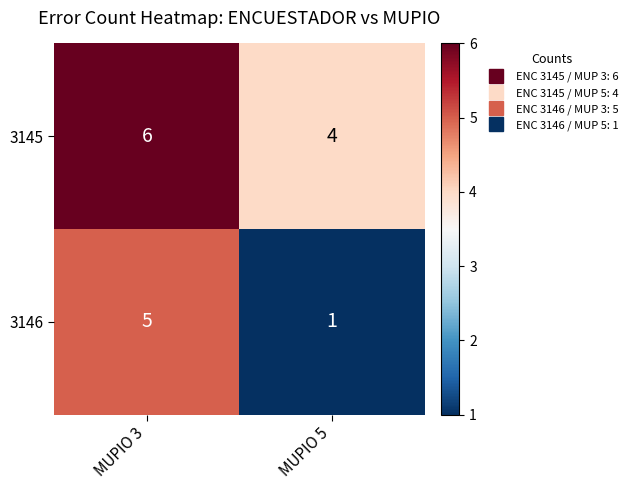

Reading left to right, transcribe all the data shown in this chart.

3145: MUPIO 3=6	MUPIO 5=4
3146: MUPIO 3=5	MUPIO 5=1